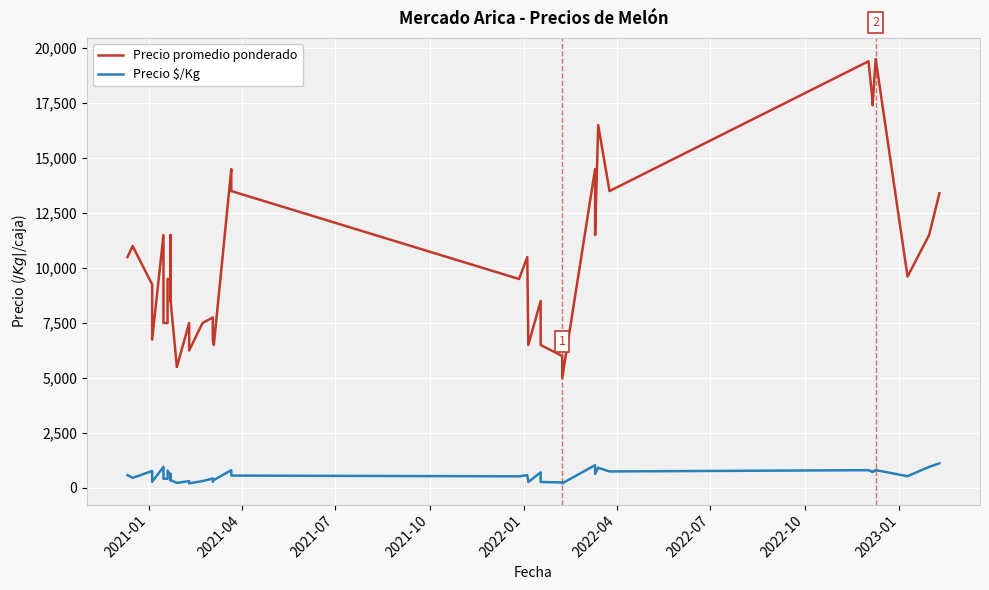

Reading left to right, extract all data points from this chart.

Precio promedio ponderado: 10500	11000	9250	6750	11500	7500	7500	9500	9500	8500	11500	8500	5500	7500	6250	7500	7750	6750	6500	14500	13500	9500	10500	6500	8500	6500	6000	5000	14500	11500	16500	13500	19400	17600	17400	19500	19500	9615	11500	13400
Precio $/Kg: 583	458	771	281	958	417	417	792	528	354	639	354	229	312	208	312	431	281	361	806	562	528	583	271	708	271	250	208	1036	639	917	750	808	733	725	812	812	534	958	1117